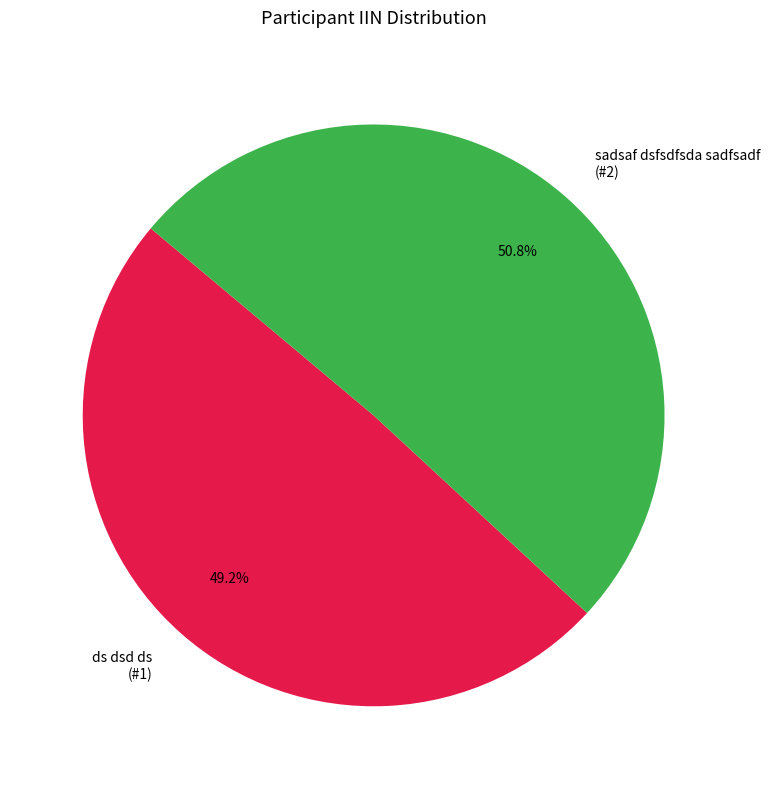

What percentage do sadsaf dsfsdfsda sadfsadf and ds dsd ds together represent?

100.0%